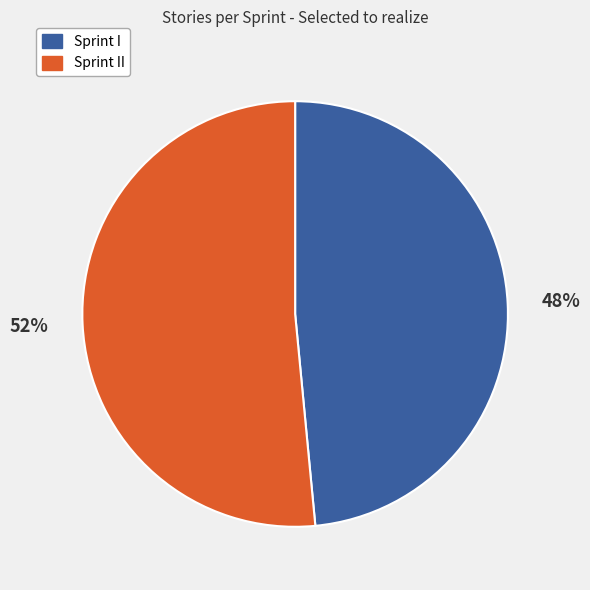

Is there any slice that represents more than half of the pie?

Yes